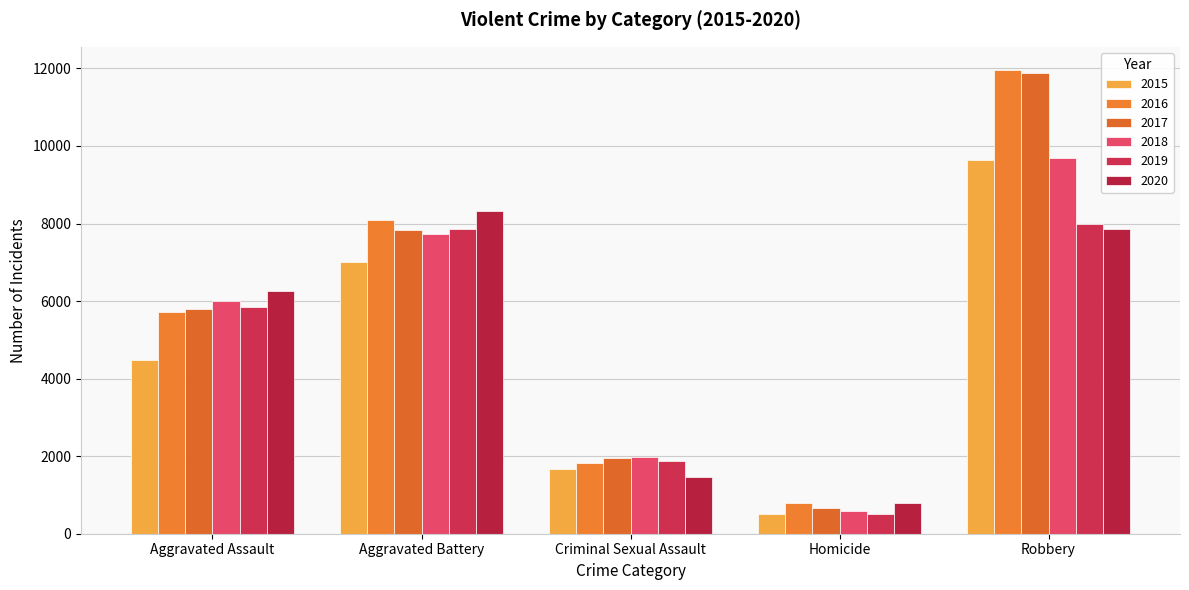

List the labels in order of 2019 value, smallest first.

Homicide, Criminal Sexual Assault, Aggravated Assault, Aggravated Battery, Robbery